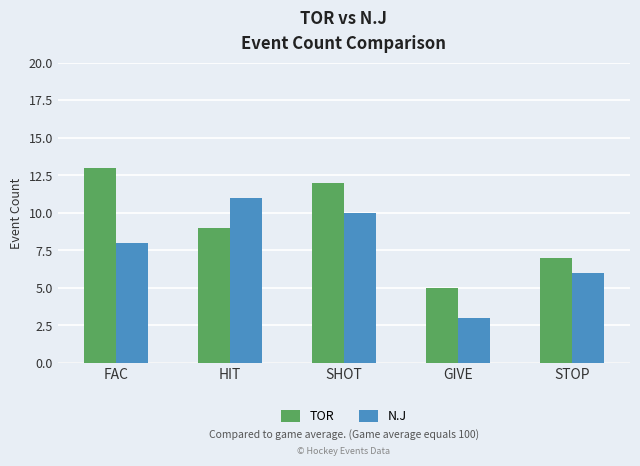

True or false: TOR has a value of 12 at SHOT.

True